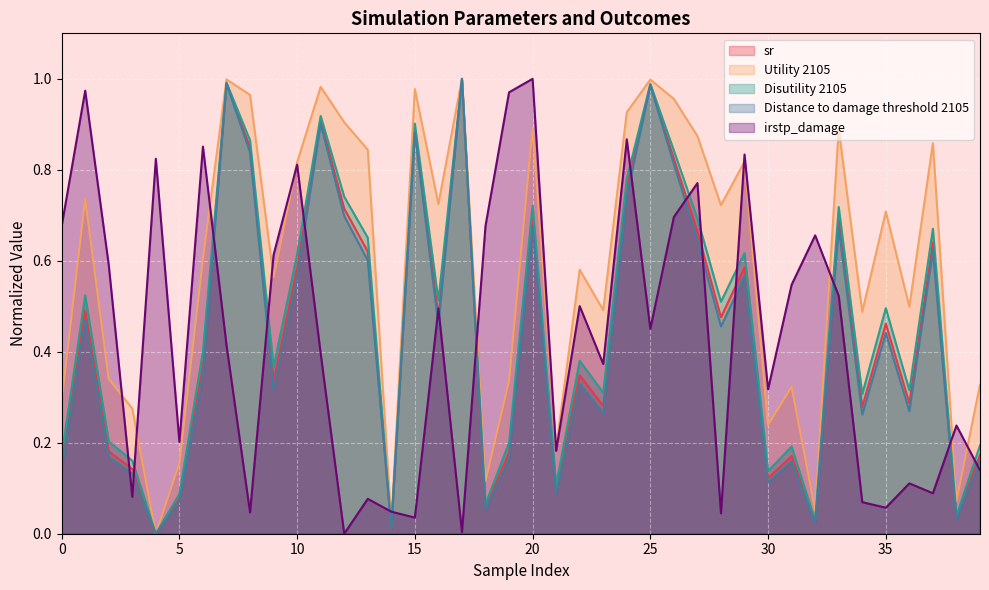

Which series has the widest spread of values?

sr